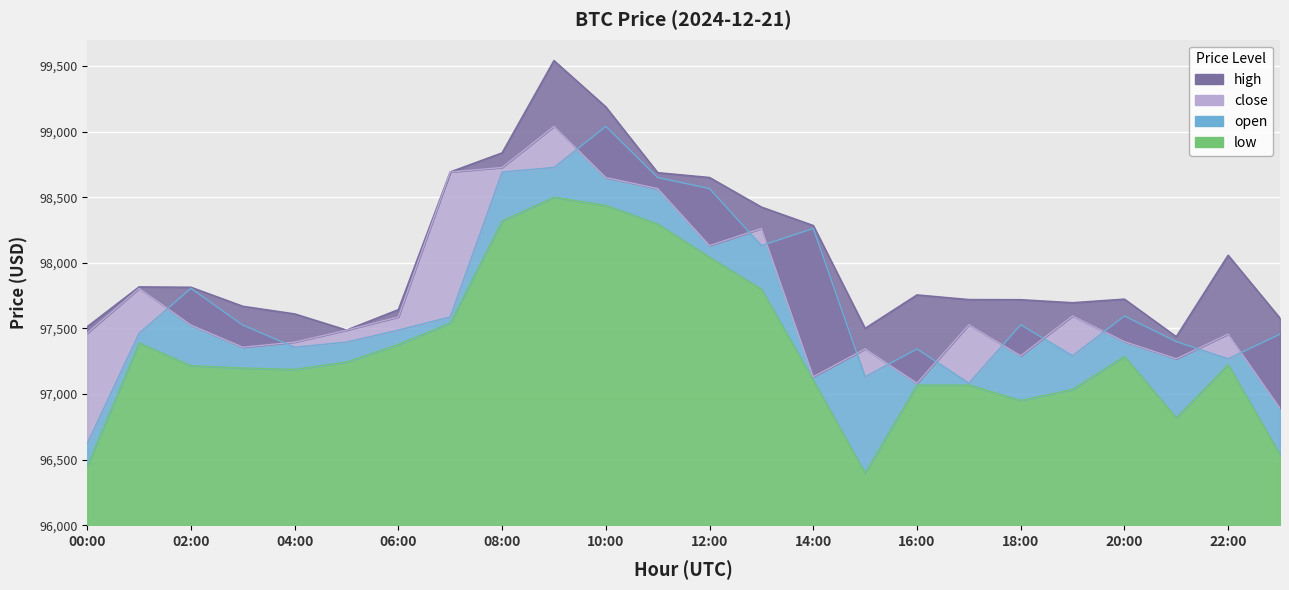

How many distinct data groups are displayed?

4